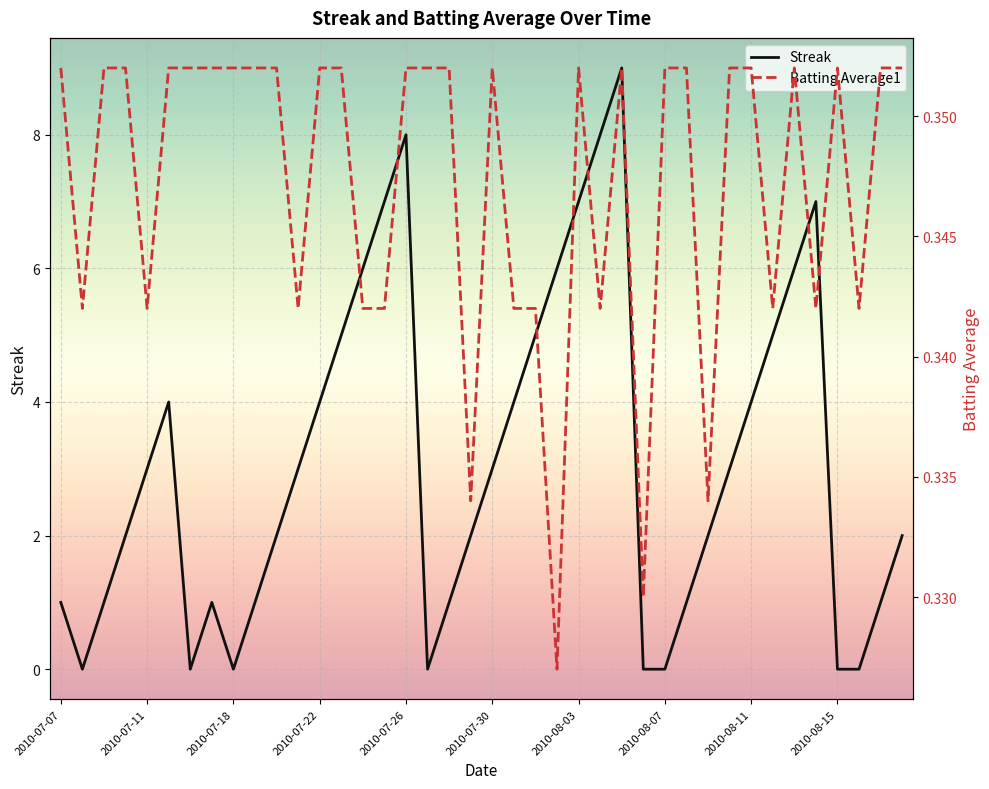

The Streak series shows -3 at 2010-07-18. True or false?

False